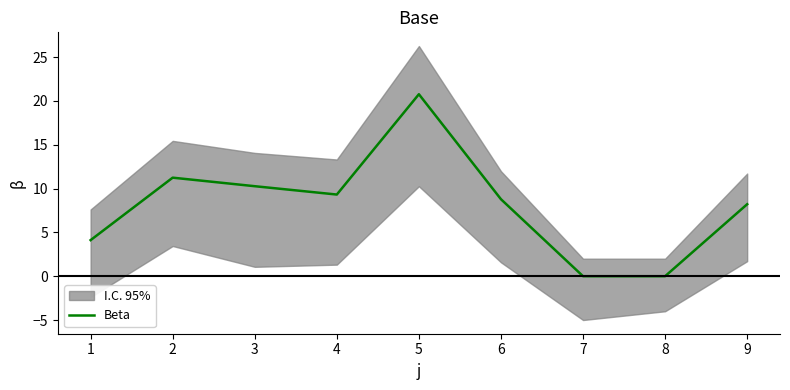

What is the value of the 2nd point from the left?

11.2